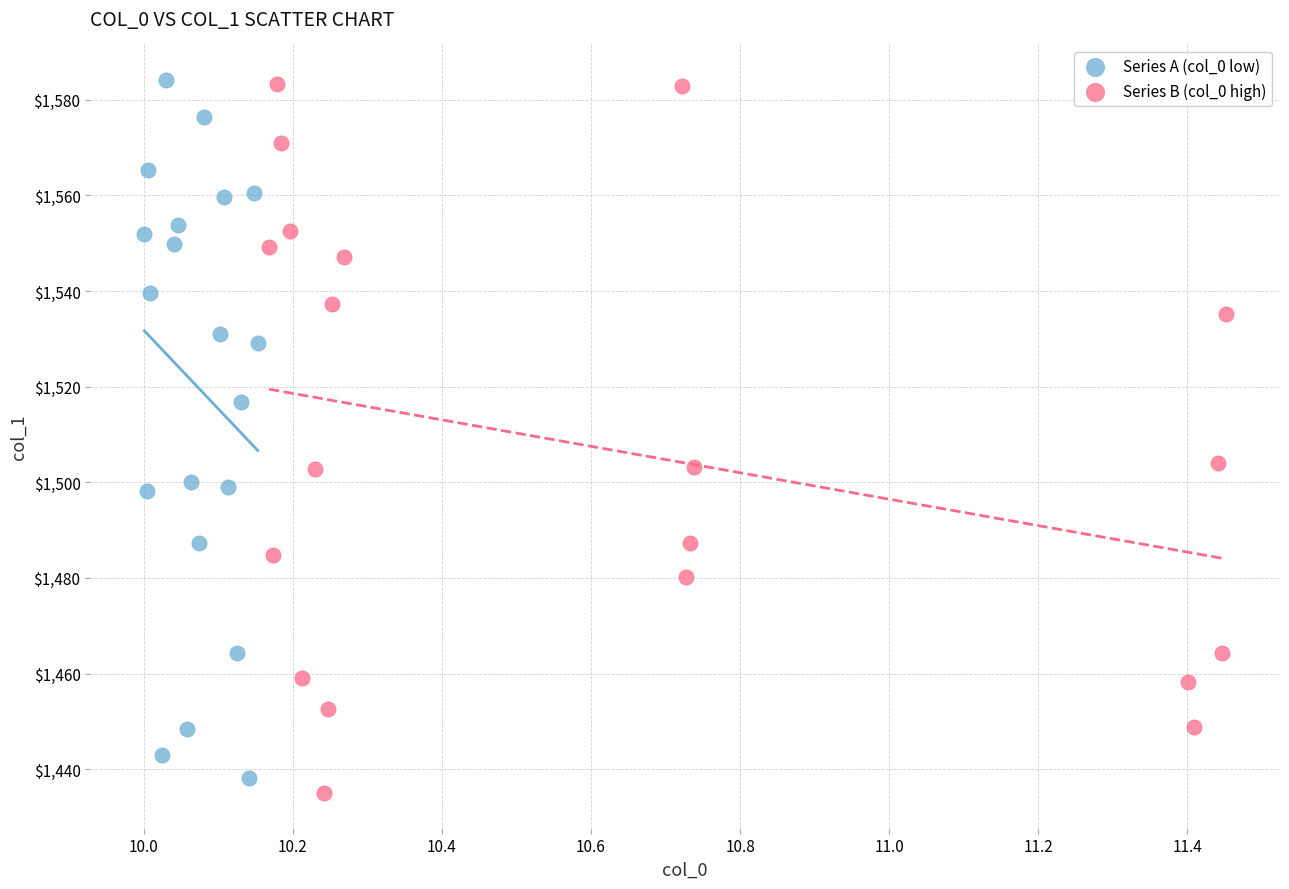

Which series contains the lowest Y value?

Series B (col_0 high)